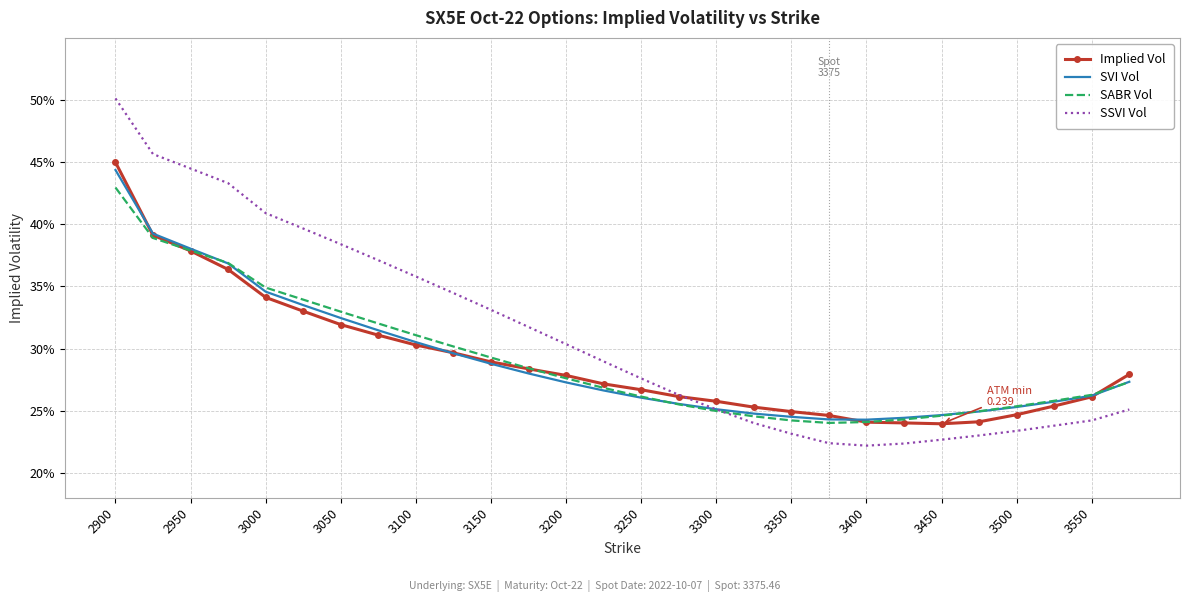

What are all the series names shown in the legend?

Implied Vol, SVI Vol, SABR Vol, SSVI Vol